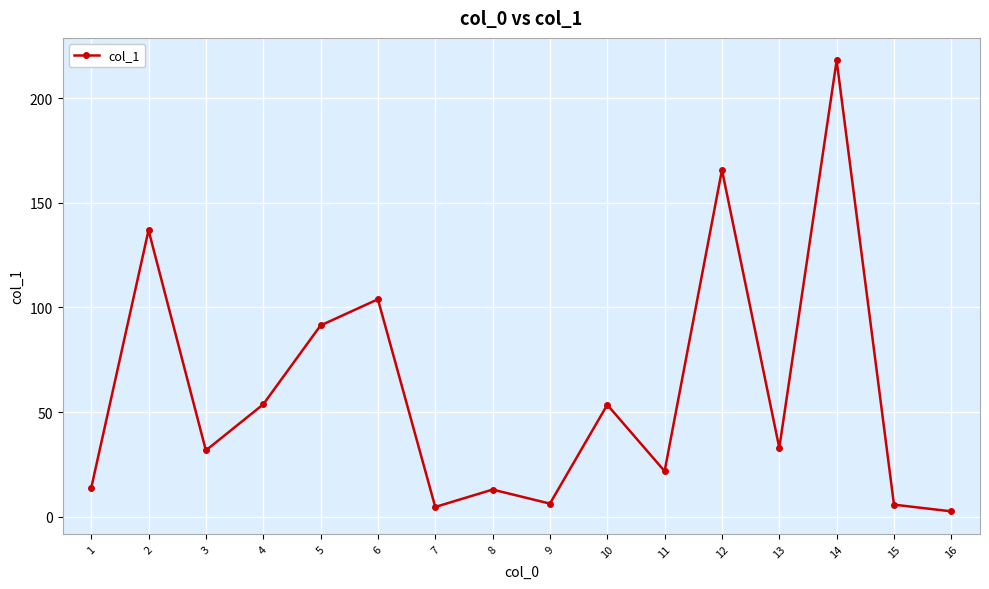

How many points are lower than both their immediate neighbors (excluding endpoints)?

5